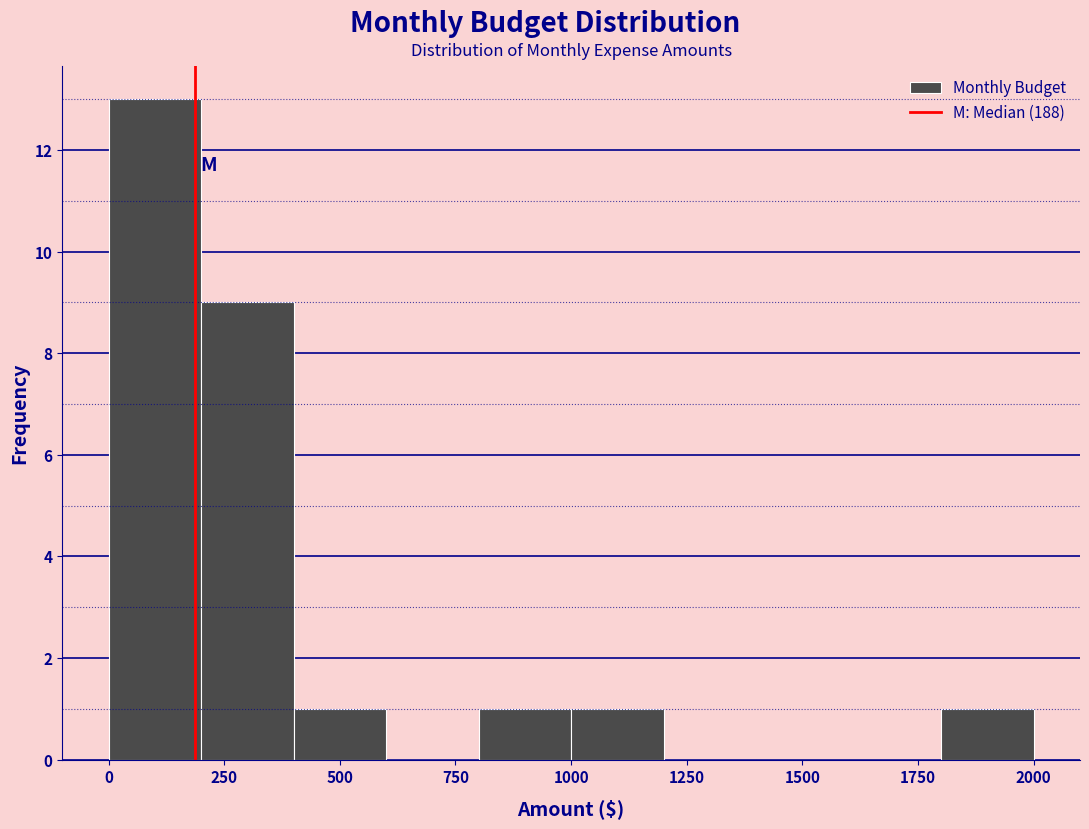

What is the height of the bar covering 1800 to 2000 on the x-axis? The values are not printed on the chart, so give them approximately, as read against the axis.

1